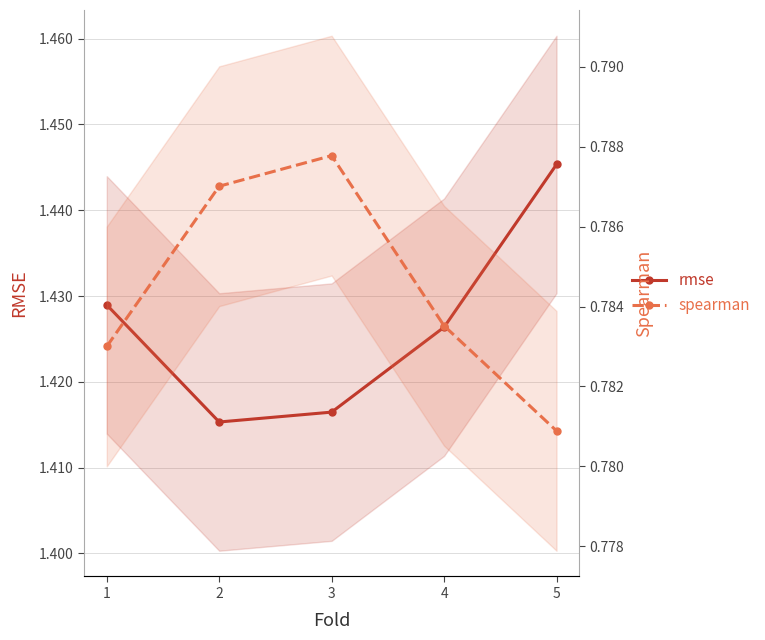

How many lines are shown in the chart?

2